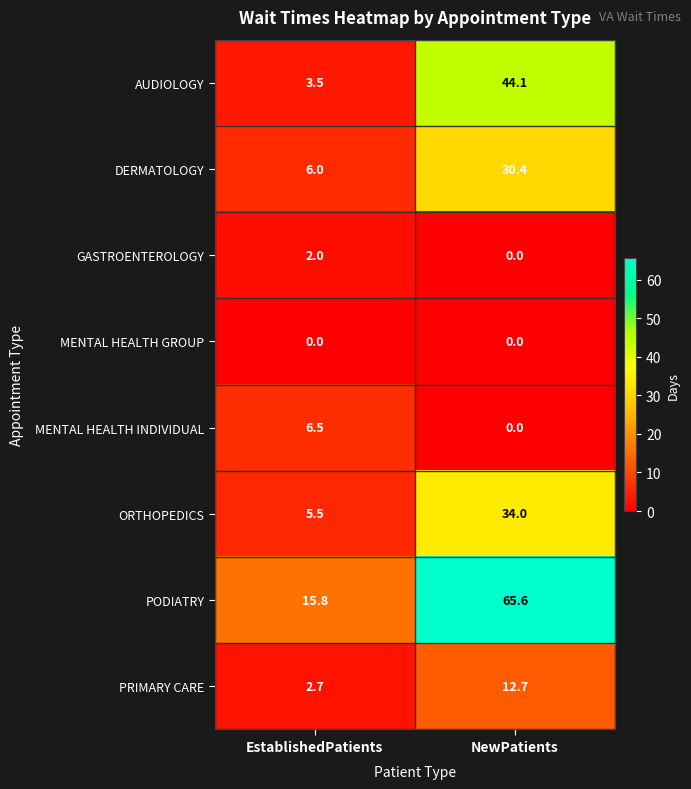

List the labels in order of AUDIOLOGY value, largest first.

NewPatients, EstablishedPatients